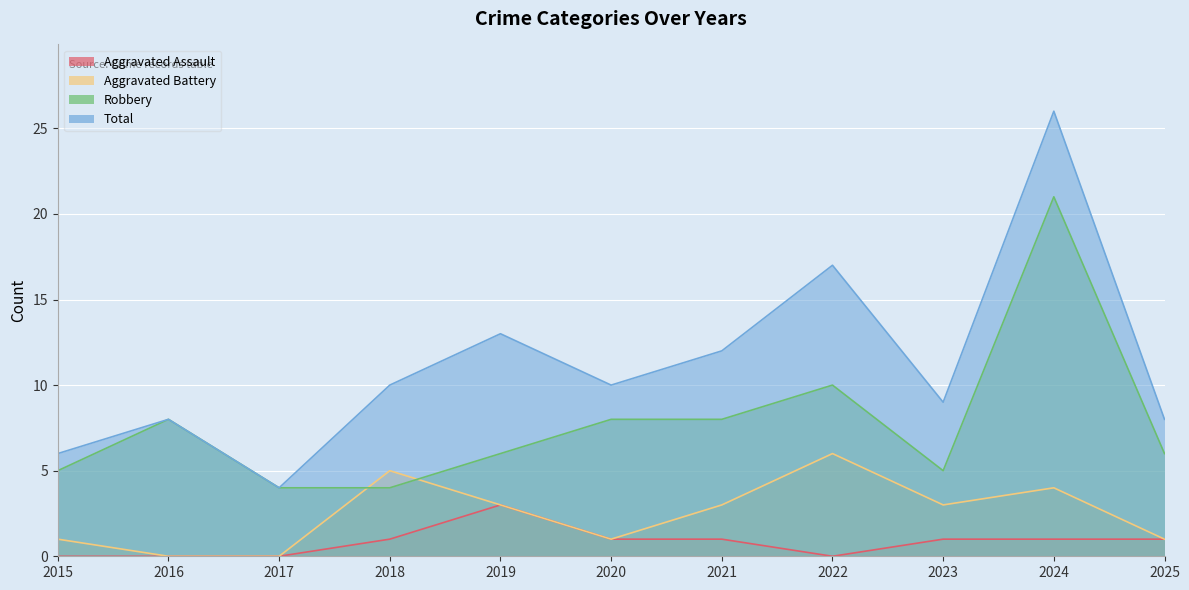

Rank the series at 2015 from highest to lowest value.

Total, Robbery, Aggravated Battery, Aggravated Assault